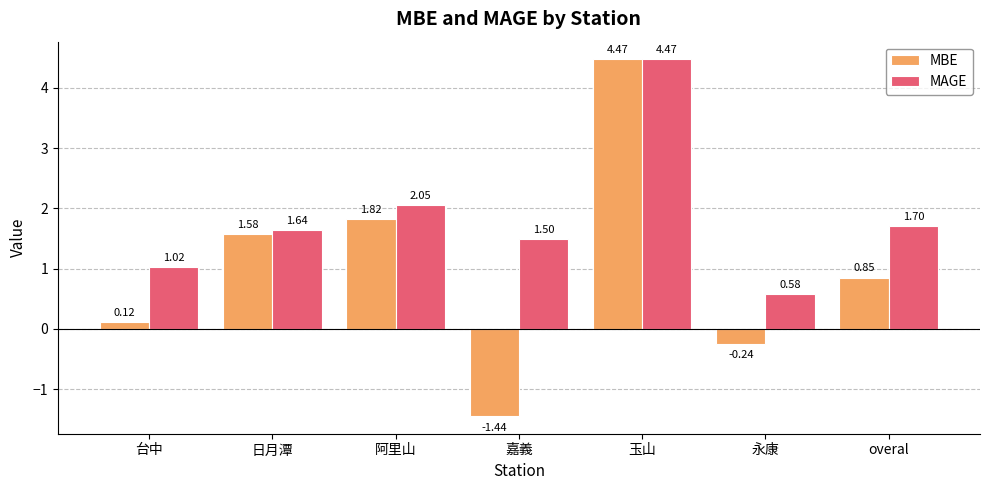

At 阿里山, list the series in order from smallest to largest.

MBE, MAGE